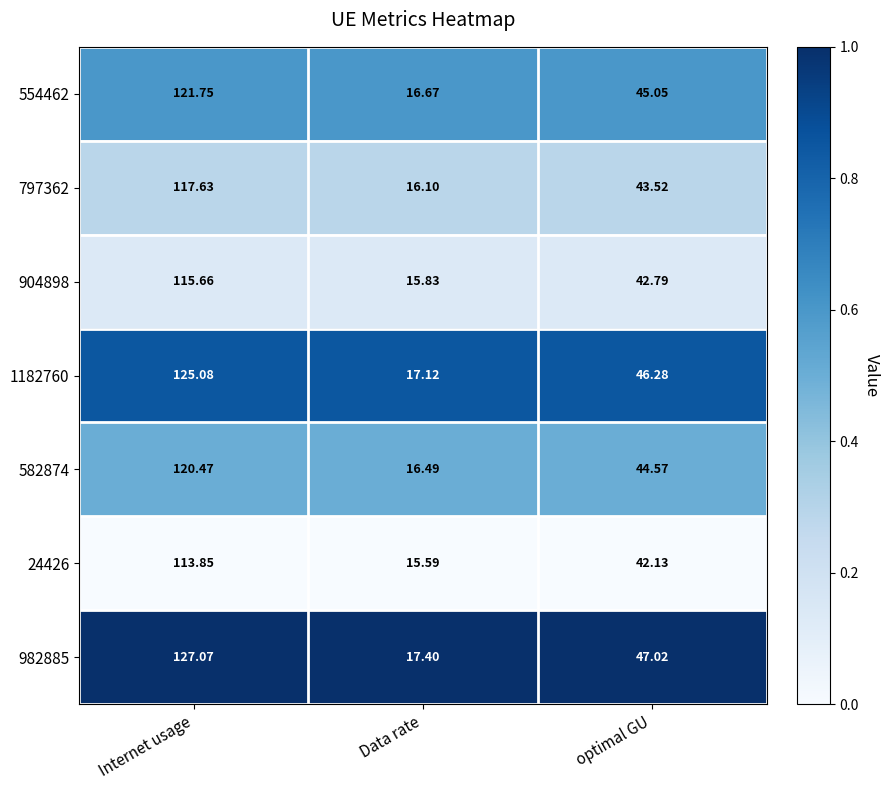

At which label does 904898 reach its peak?

Internet usage